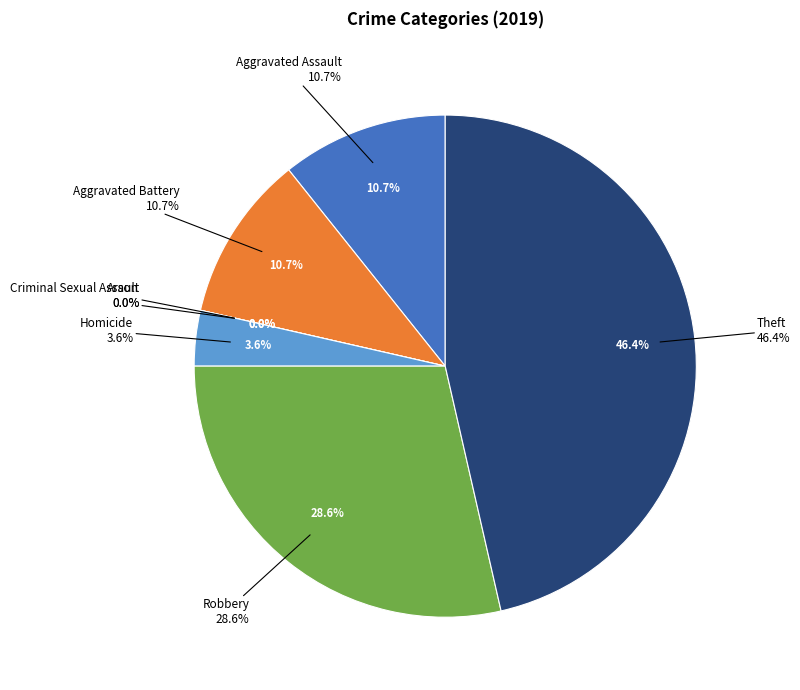

To the nearest percent, what is the difference between the Aggravated Assault and Theft slice percentages?

36%